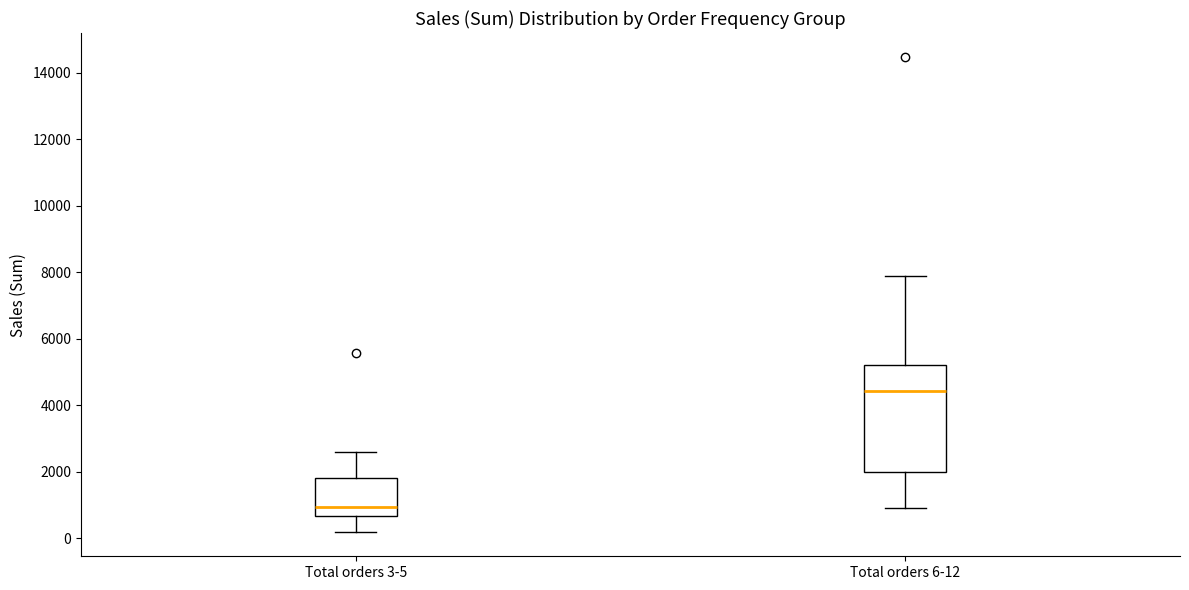

Reading left to right, read every box against the y-axis: the position of its median line, the range the box covers, and the ends of its whiskers. The values are not printed on the chart, so give them approximately, as read against the axis.

Total orders 3-5: median 1000, box 600 to 1800, whiskers 200 to 2600
Total orders 6-12: median 4400, box 2000 to 5200, whiskers 1000 to 7800